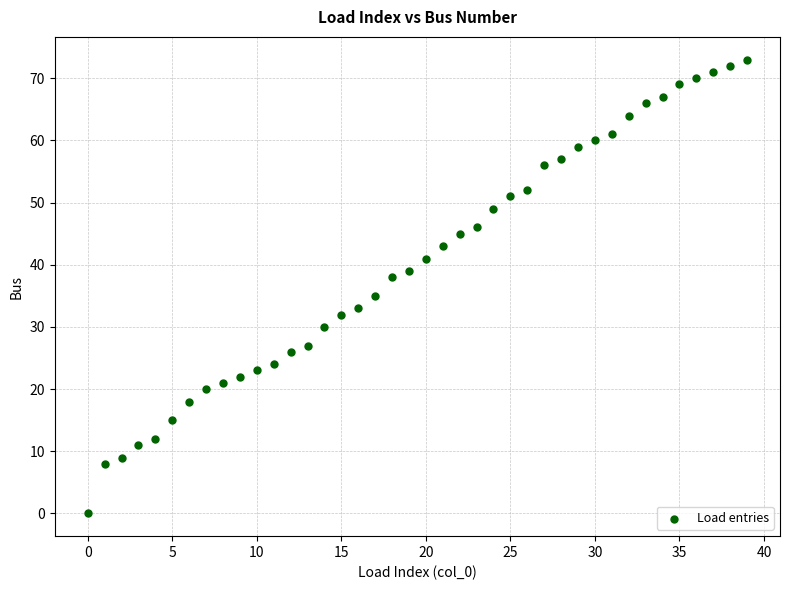

What is the range of Y values (max minus min)?

73